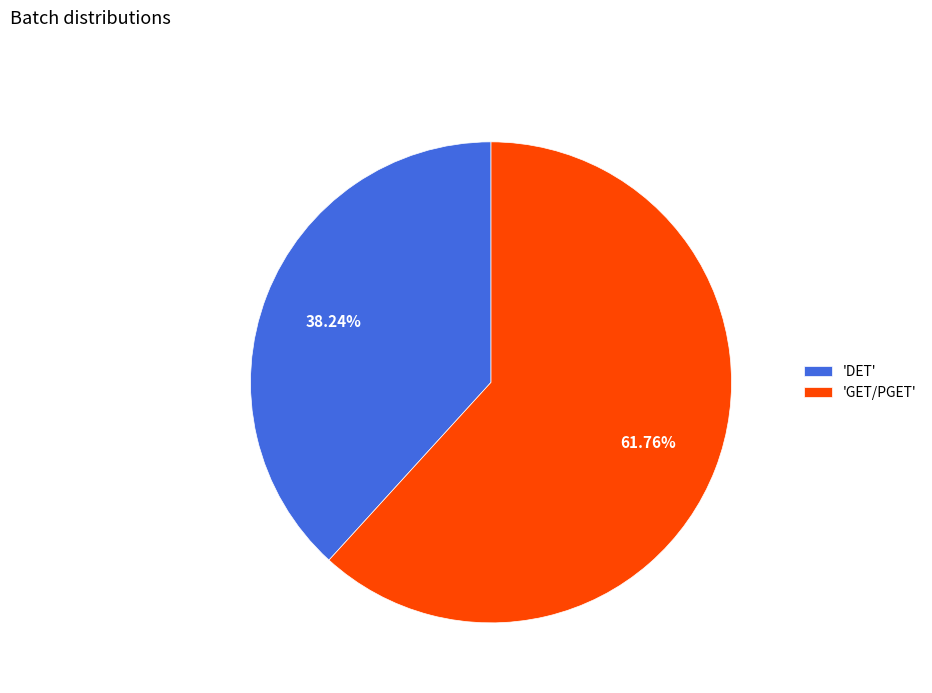

Rank the categories by value from lowest to highest.

'DET', 'GET/PGET'